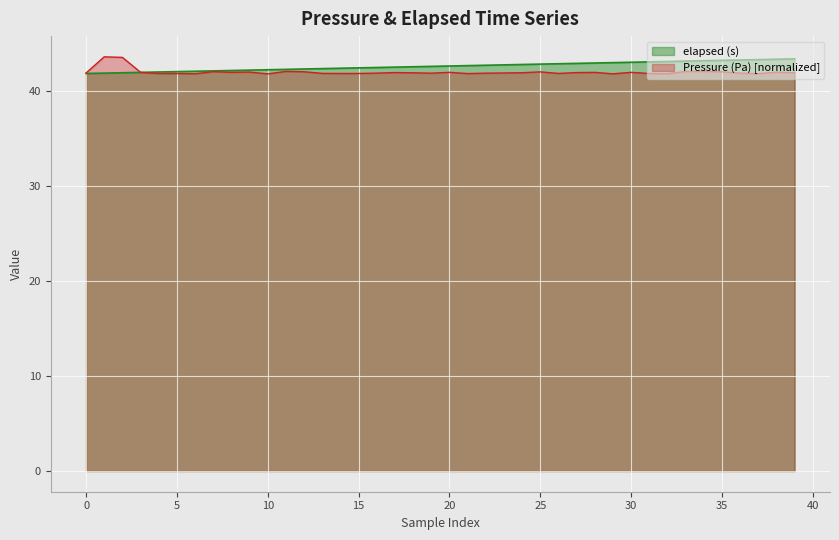

The Pressure (Pa) [normalized] series shows 41.8 at 10. True or false?

True